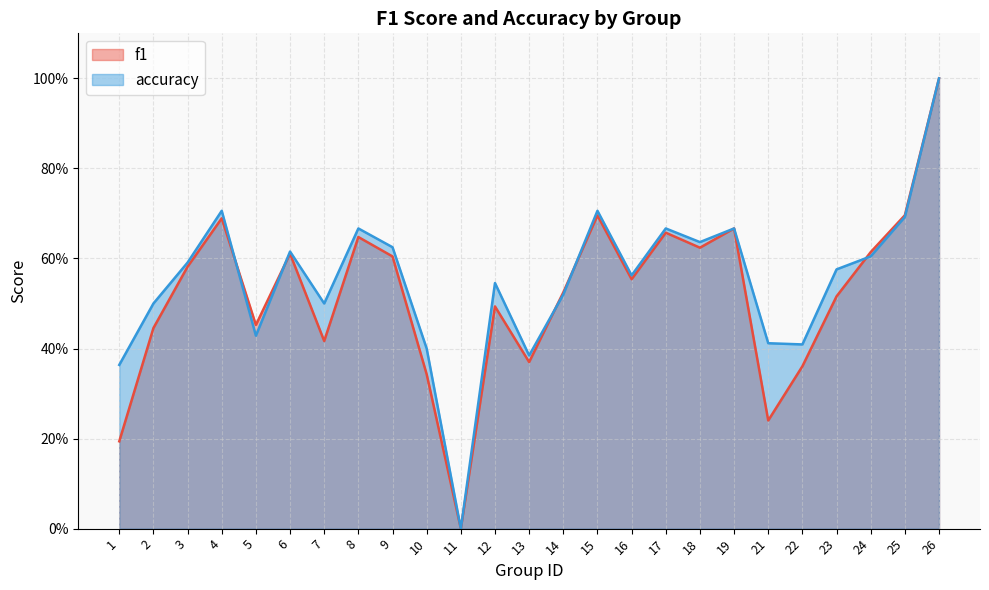

At which category does f1 reach its first local peak?

4